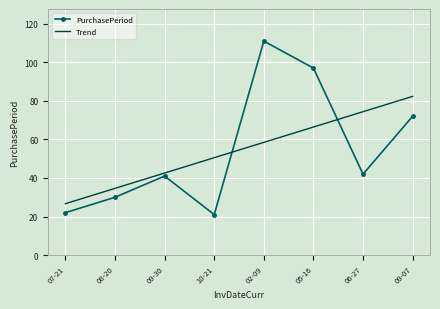

What is the difference between the maximum and minimum values in the PurchasePeriod series?

90.0